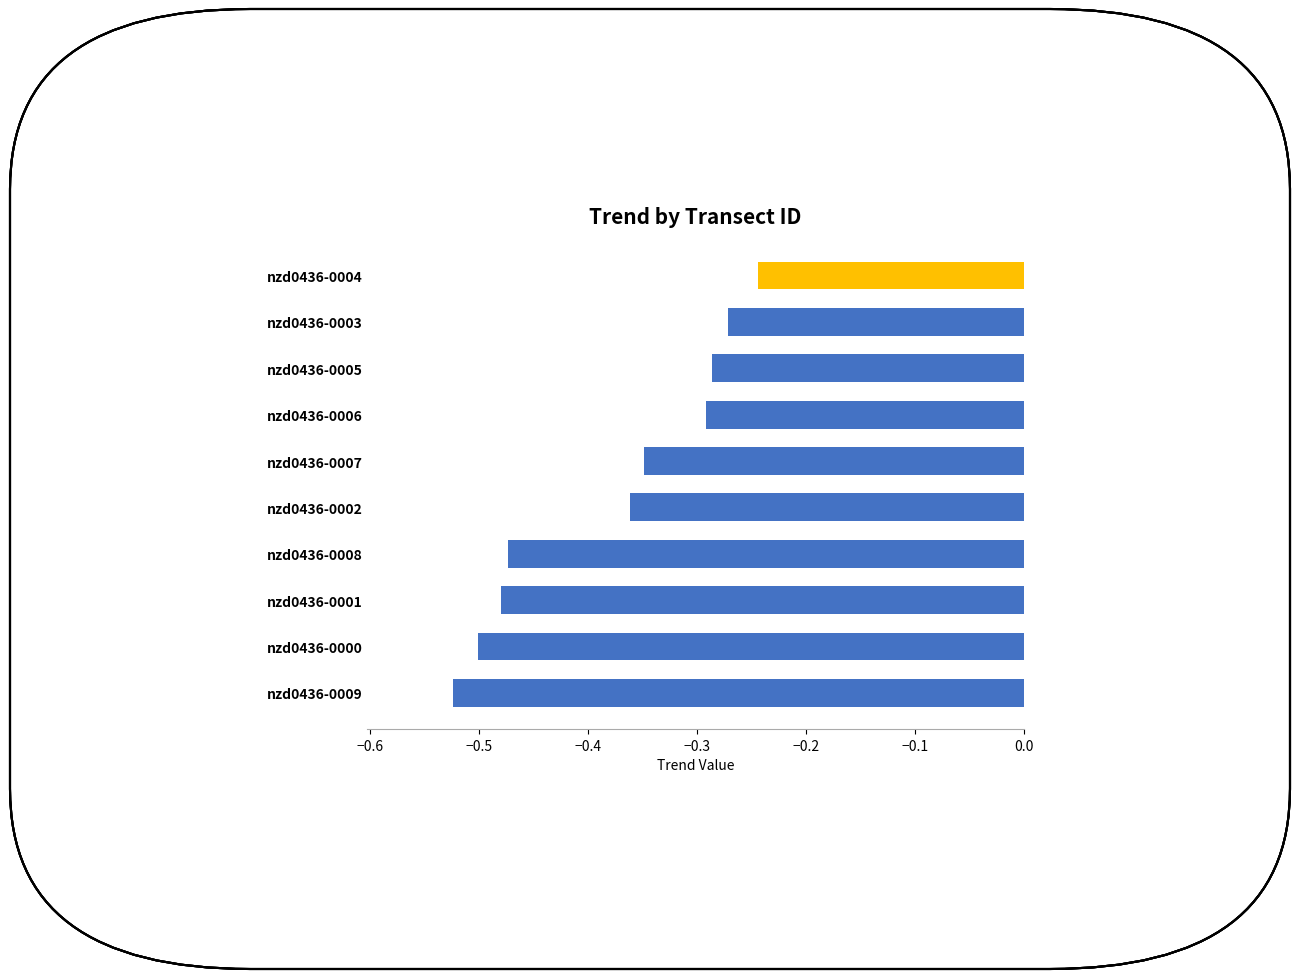

List the labels in order of value, largest first.

nzd0436-0004, nzd0436-0003, nzd0436-0005, nzd0436-0006, nzd0436-0007, nzd0436-0002, nzd0436-0008, nzd0436-0001, nzd0436-0000, nzd0436-0009